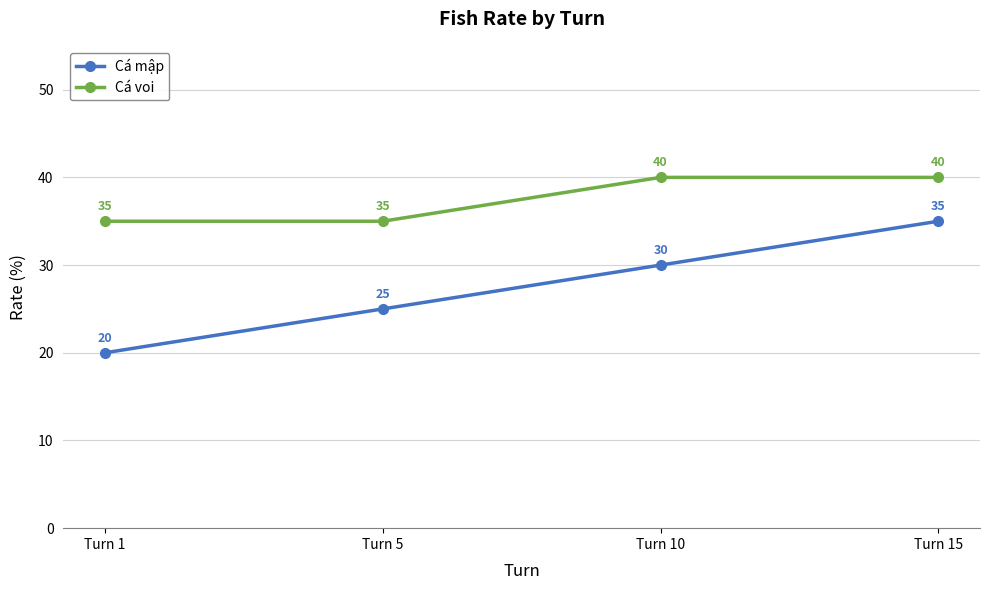

What is the total value across all series at Turn 15?

75